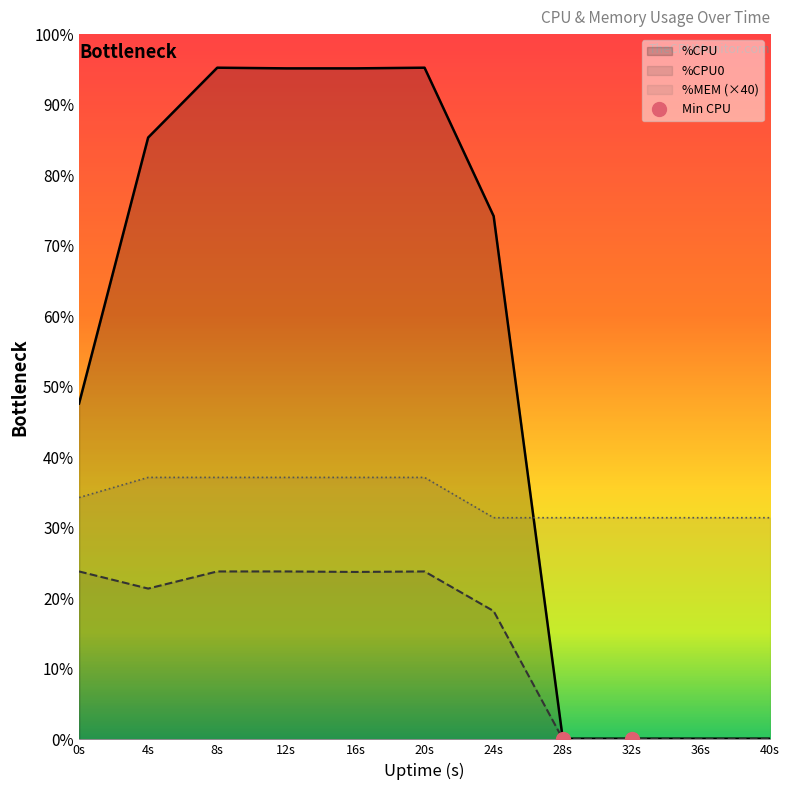

What are all the series names shown in the legend?

%CPU, %CPU0, %MEM